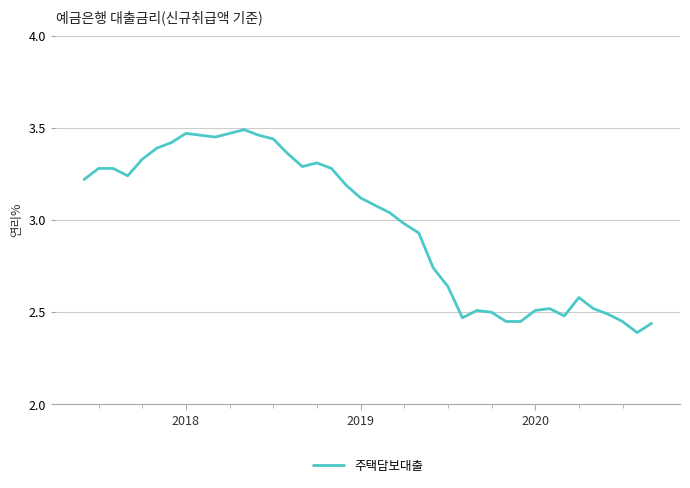

What is the difference between the maximum and minimum values?

1.1